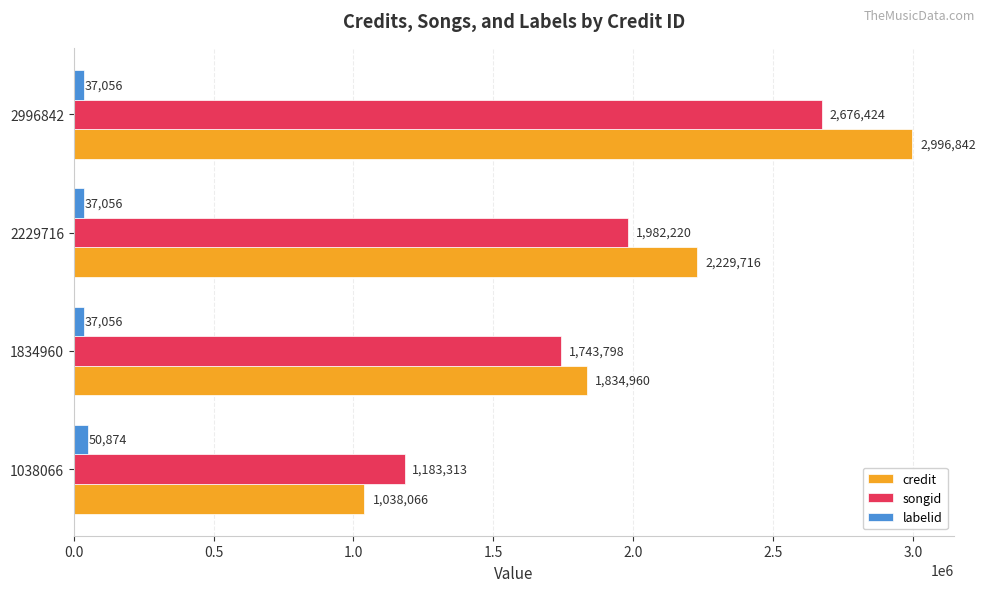

Is it true that credit equals 2996842 at 2996842?

True